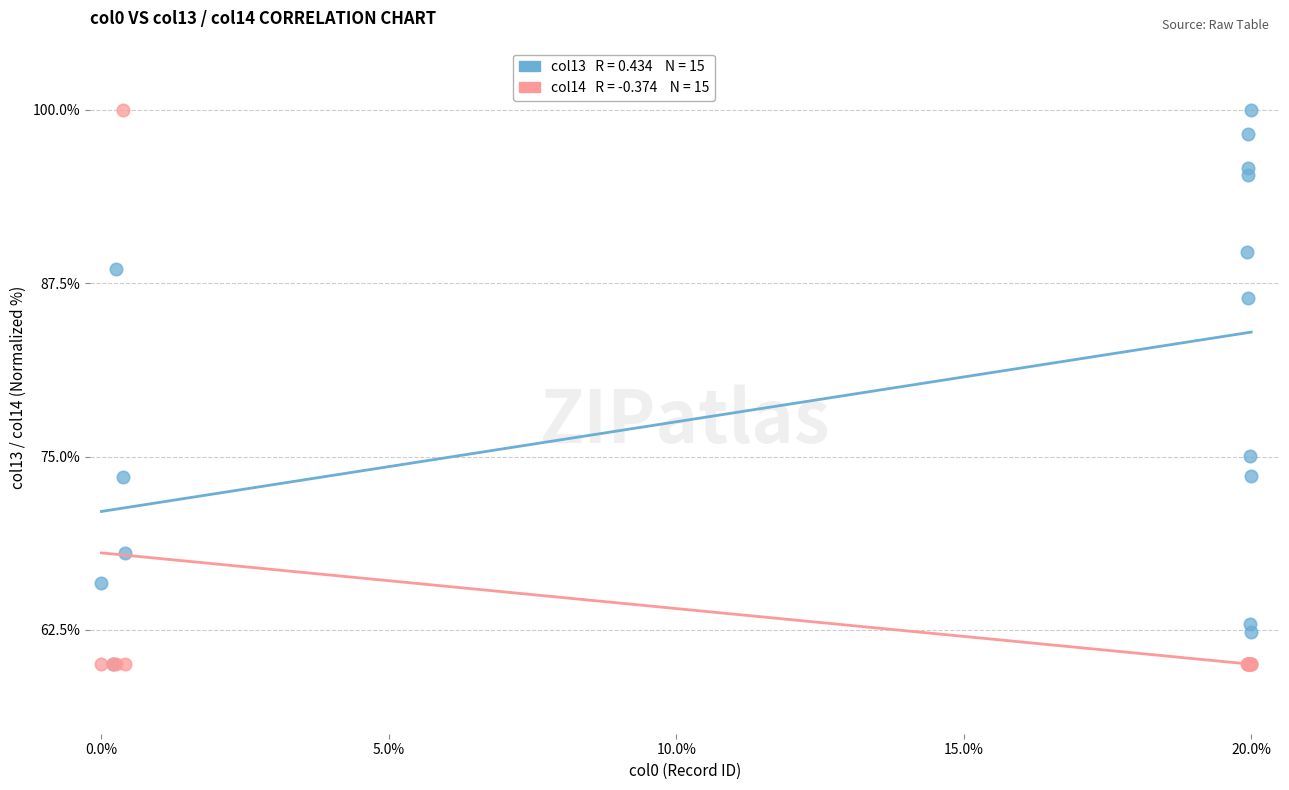

Across all series, what Y value is closest to 80?

75.0